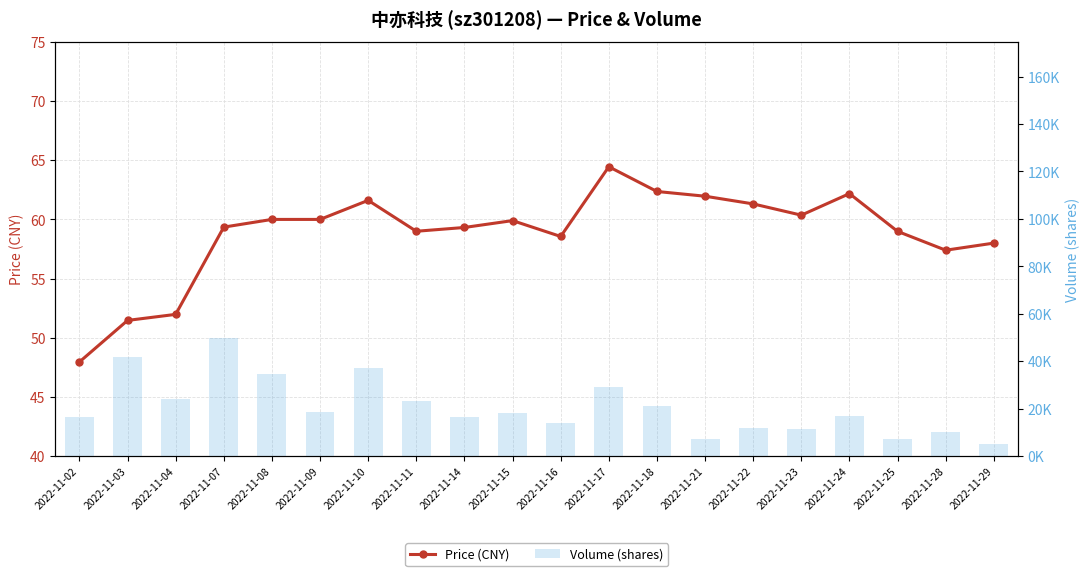

Which series has the widest spread of values?

volume